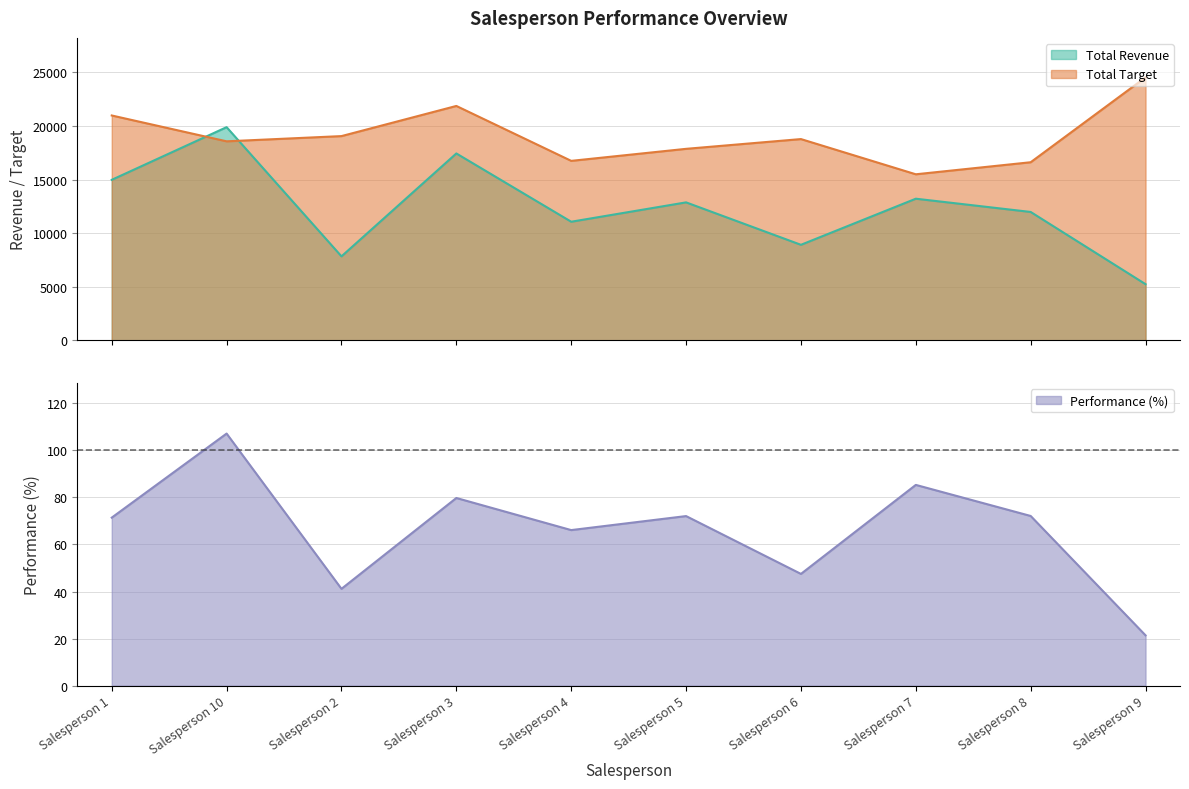

Between which two adjacent categories do Total Revenue and Total Target first intersect?

Salesperson 1 and Salesperson 10